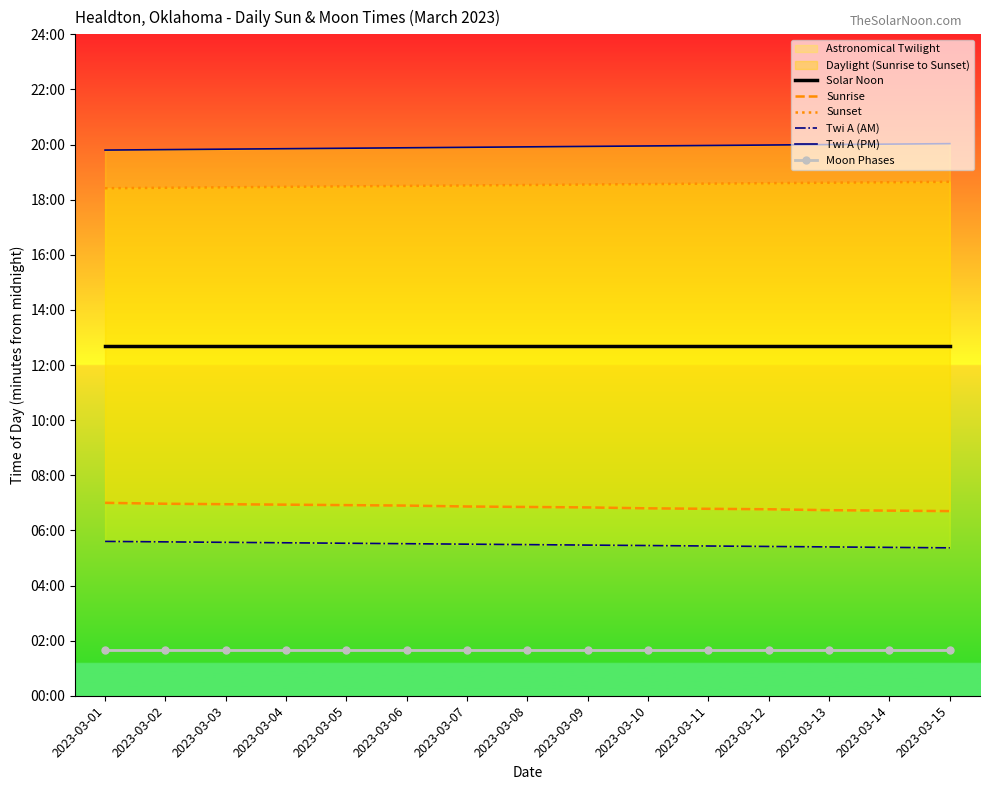

Which series has the largest range (max minus min)?

Sunrise